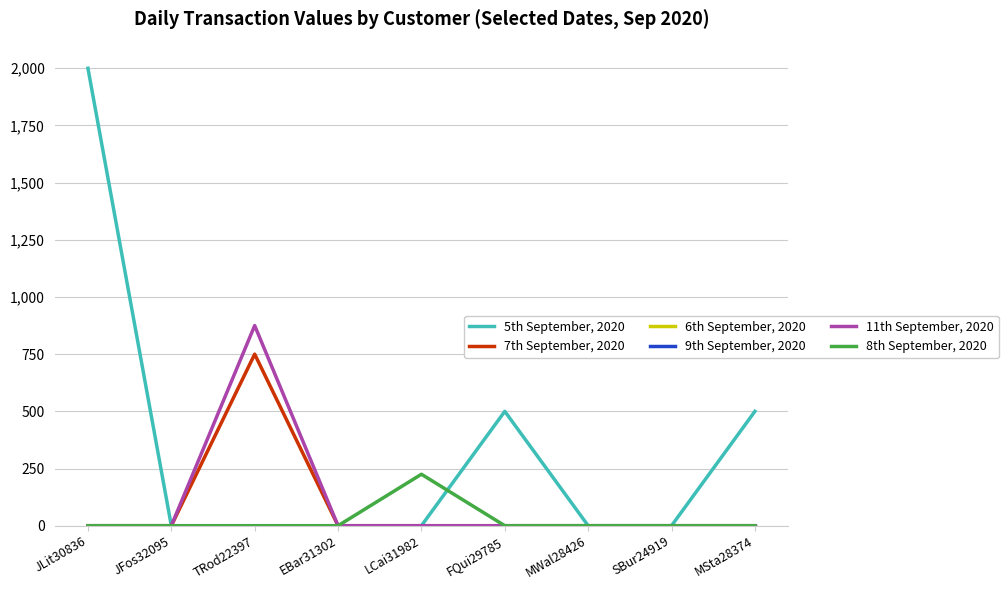

Reading left to right, what are all the values shown in this chart?

5th September, 2020: 2000	0	0	0	0	500	0	0	500
7th September, 2020: 0	0	750	0	0	0	0	0	0
6th September, 2020: 0	0	0	0	0	0	0	0	0
9th September, 2020: 0	0	0	0	0	0	0	0	0
11th September, 2020: 0	0	875	0	0	0	0	0	0
8th September, 2020: 0	0	0	0	225	0	0	0	0